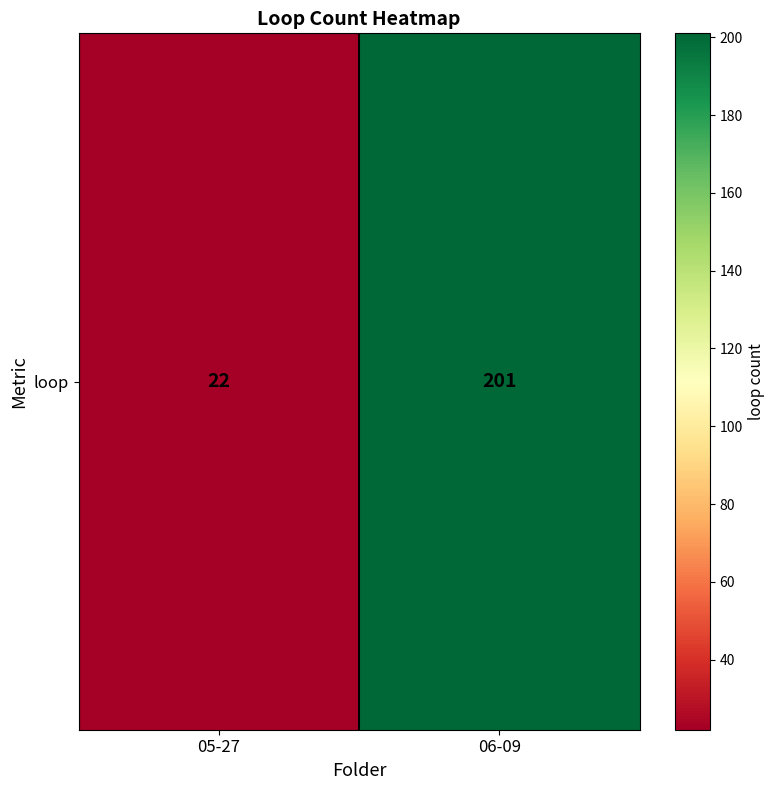

What is the difference between the values at 06-09 and 05-27?

179